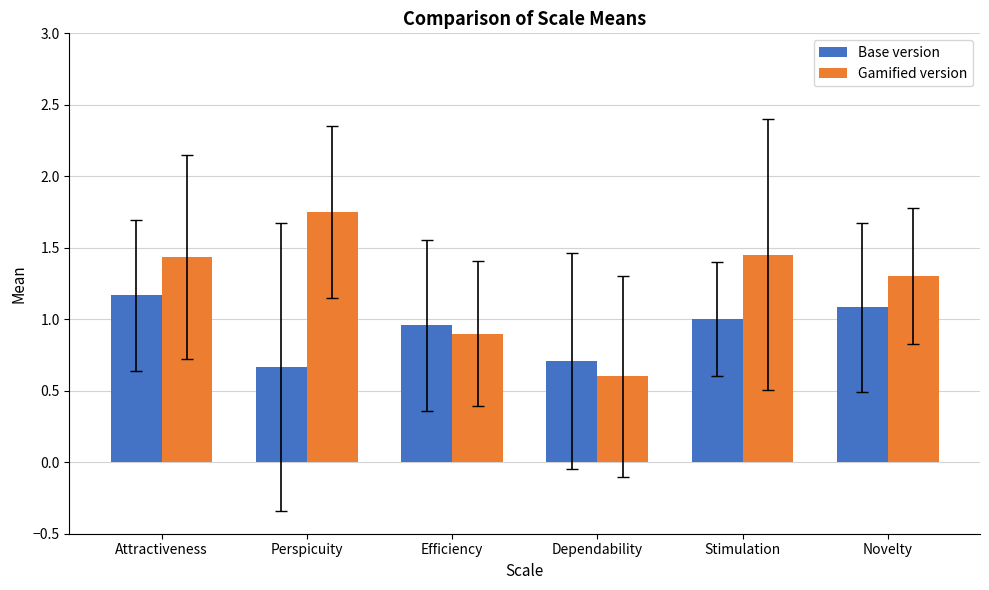

At Novelty, list the series in order from smallest to largest.

Base version, Gamified version